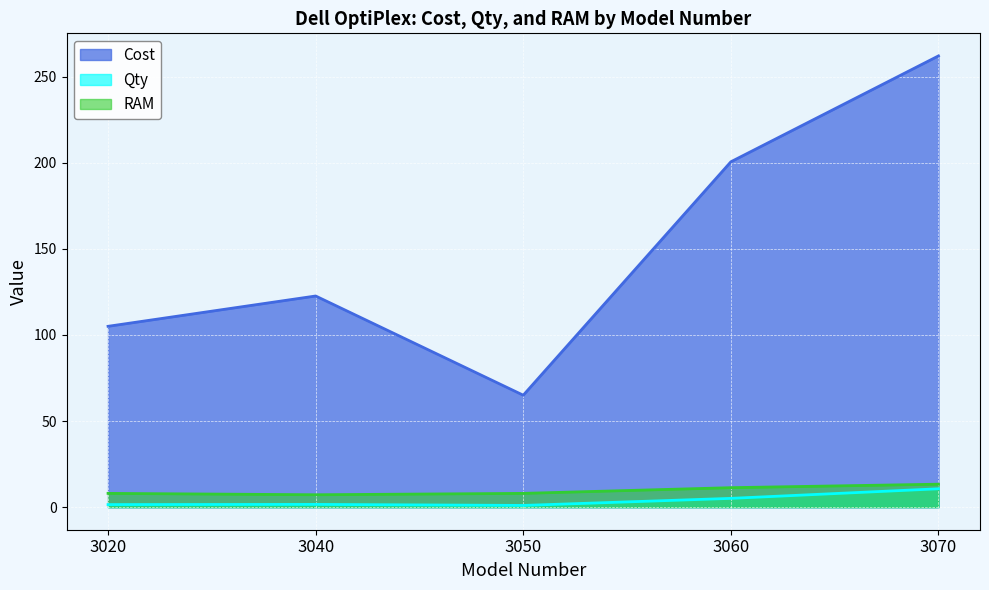

What is the total value across all series at 3070?

286.0